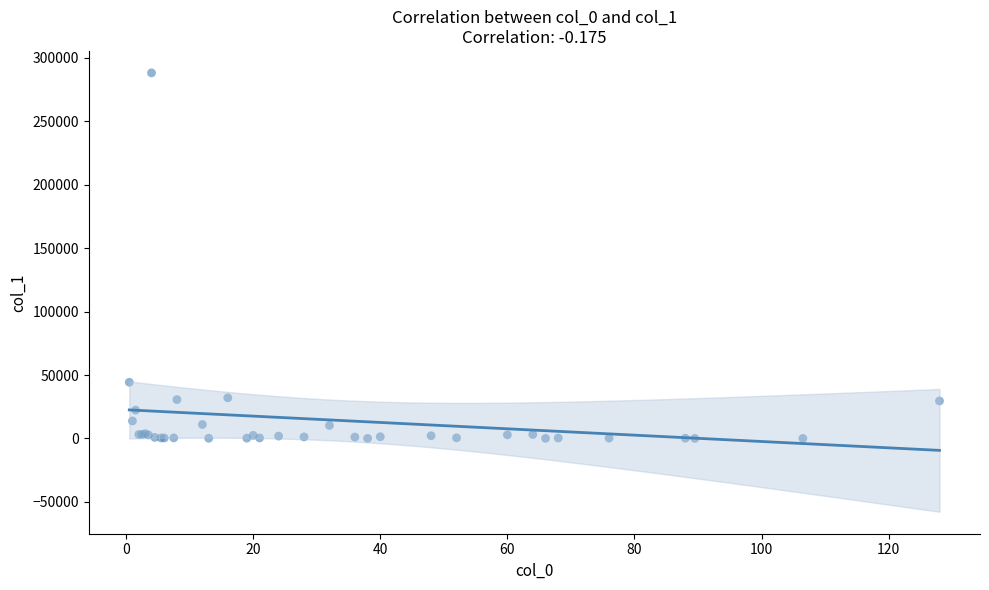

What Y value in the scatter plot is closest to 144134?

44287